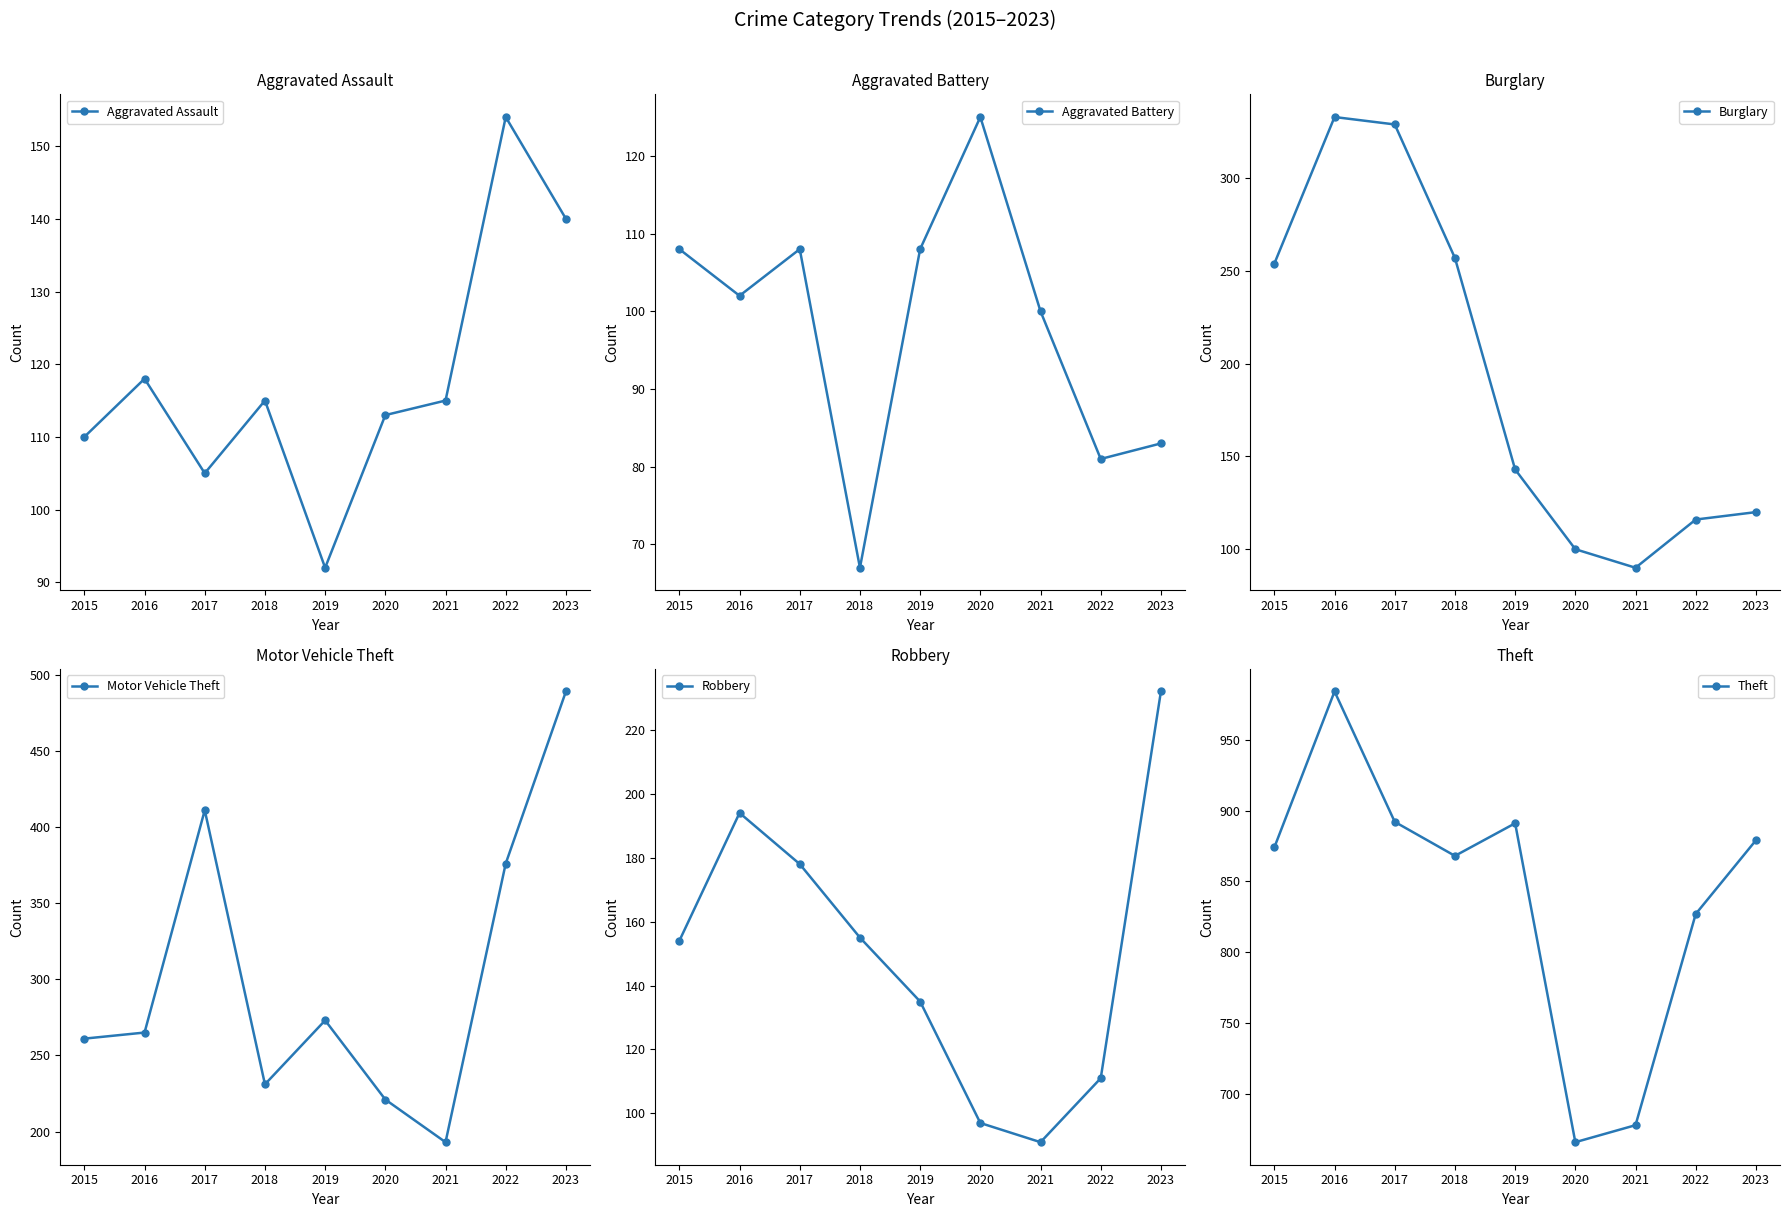

What is the value of the Burglary point at the 9th from the left?

120